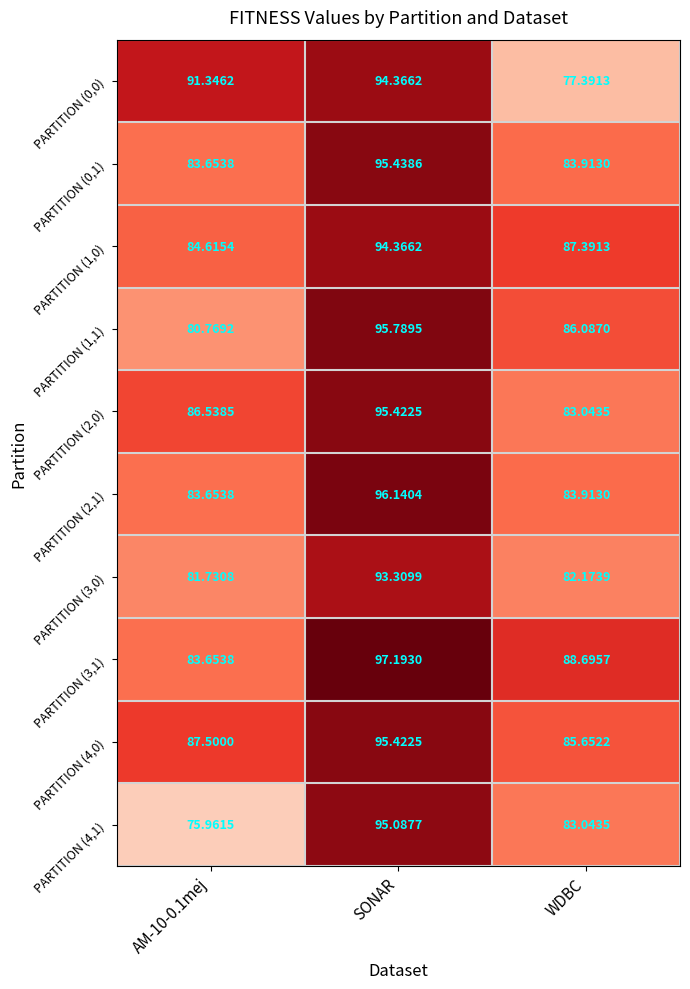

Which label corresponds to the largest value in the chart?

SONAR